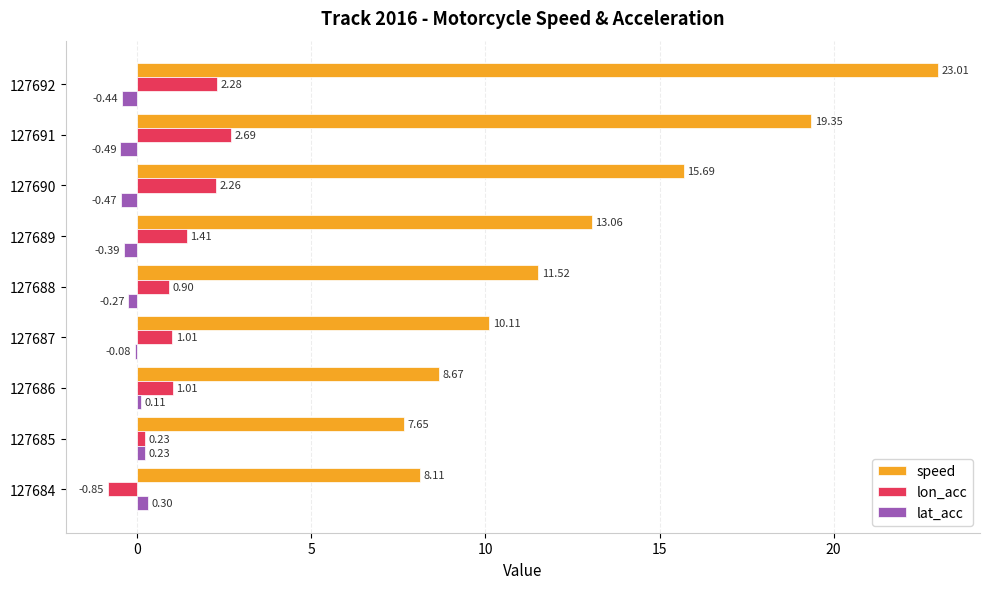

What is the greatest value displayed?

23.0